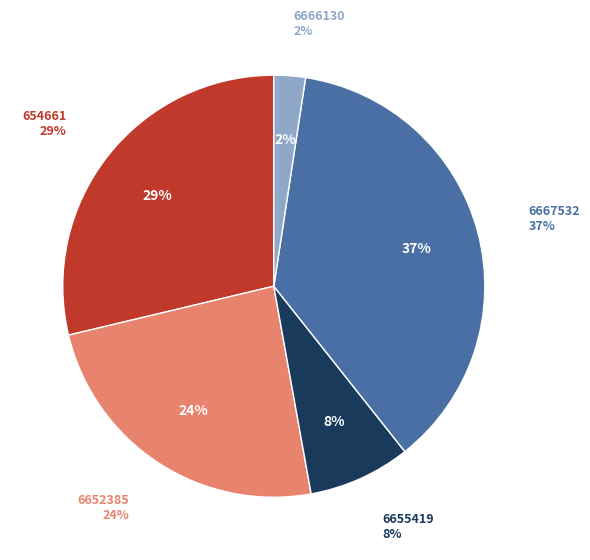

Is it true that 6652385 is 11% of the pie?

False